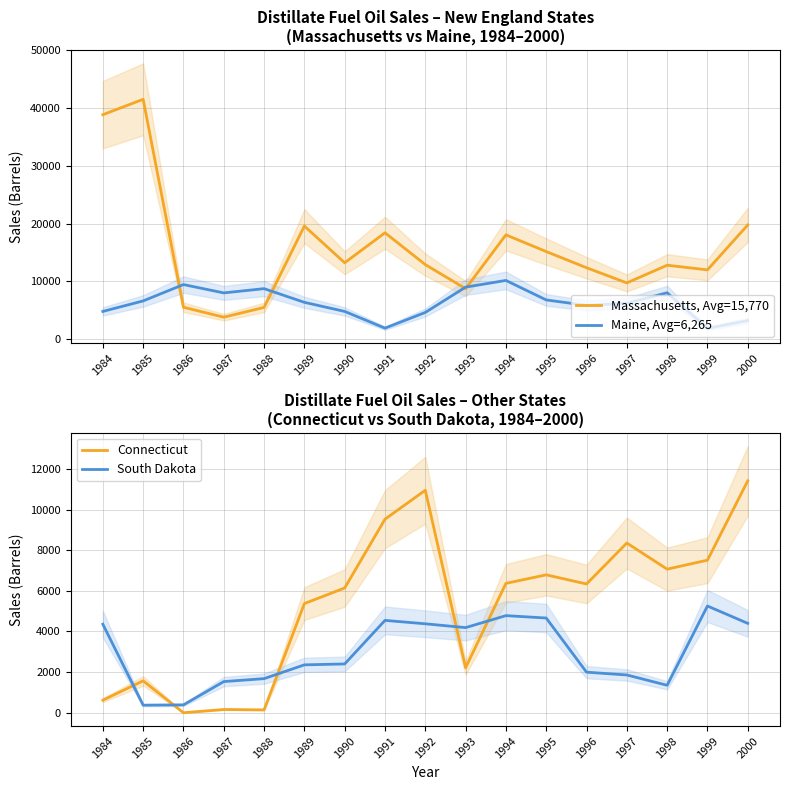

What is the total value across all series at 1990?

26574